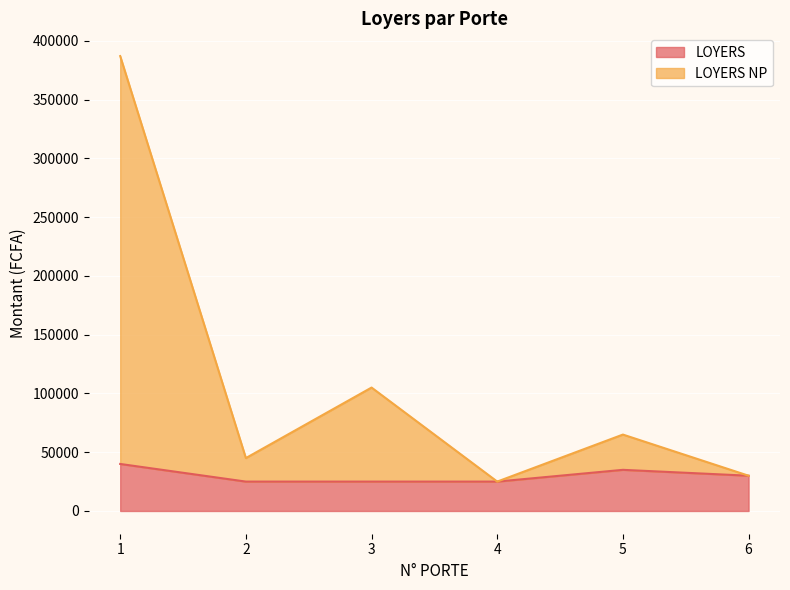

Where is the first local maximum for LOYERS?

5